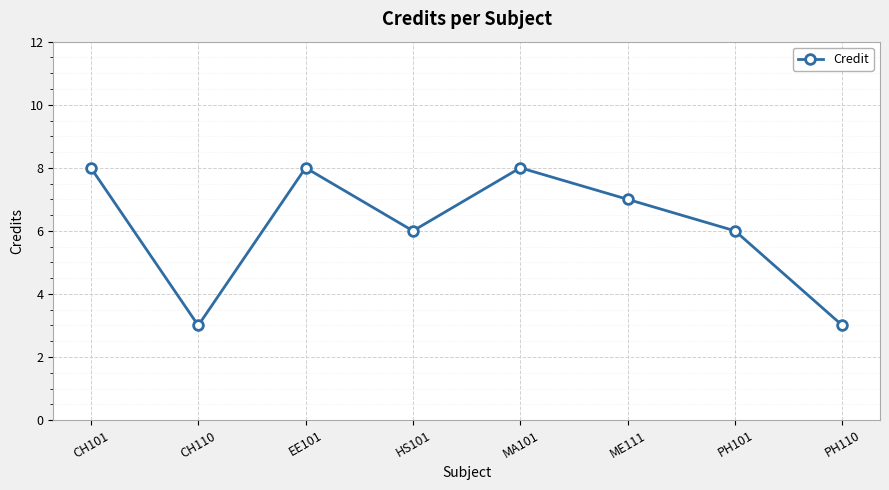

How many values are below 7?

4